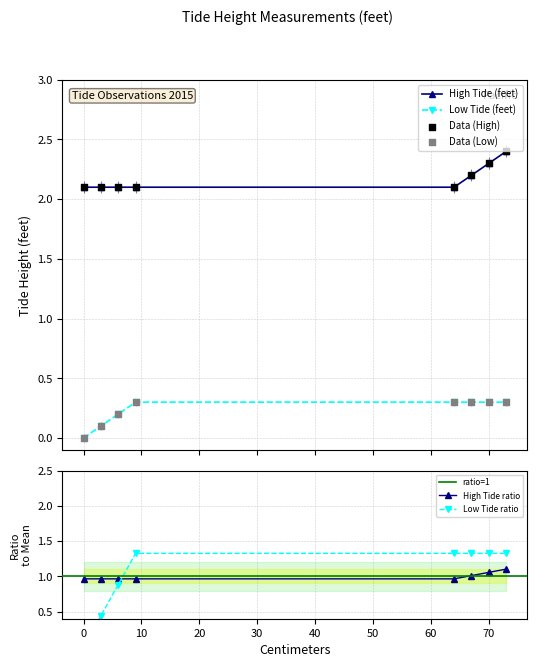

Which series reaches the maximum Y coordinate?

High Tide (feet)